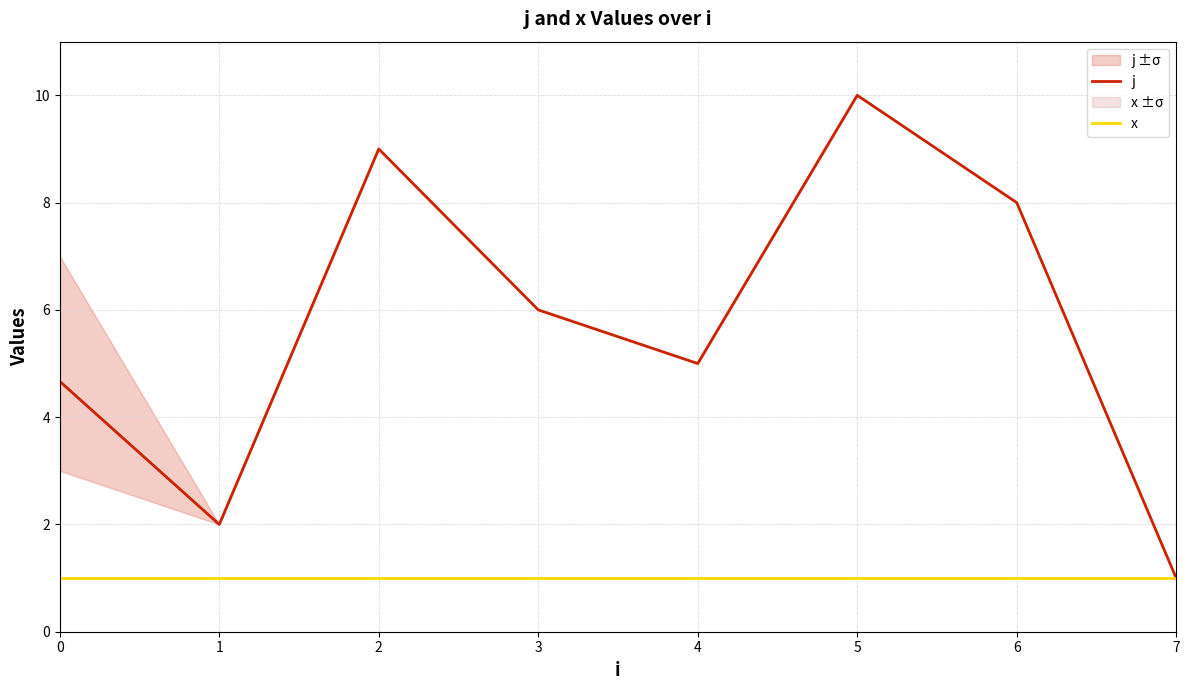

True or false: x and j cross at least once.

False